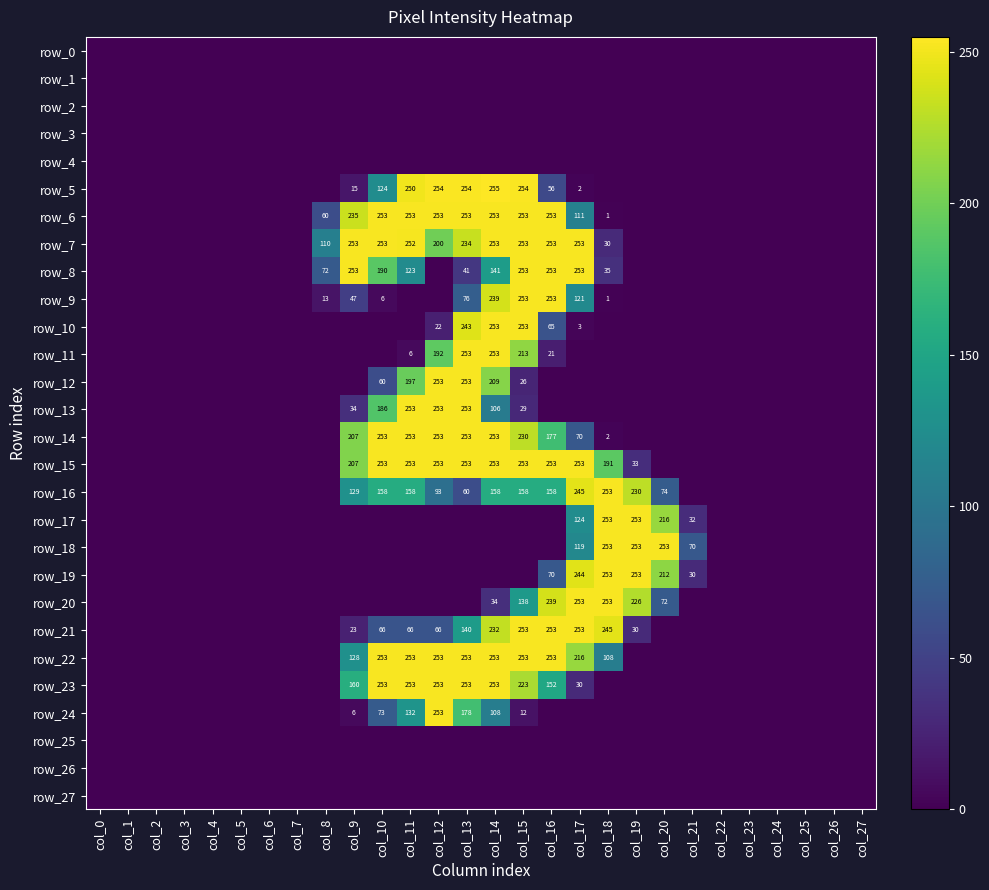

What is the difference between the row_14 values at col_27 and col_14?

253